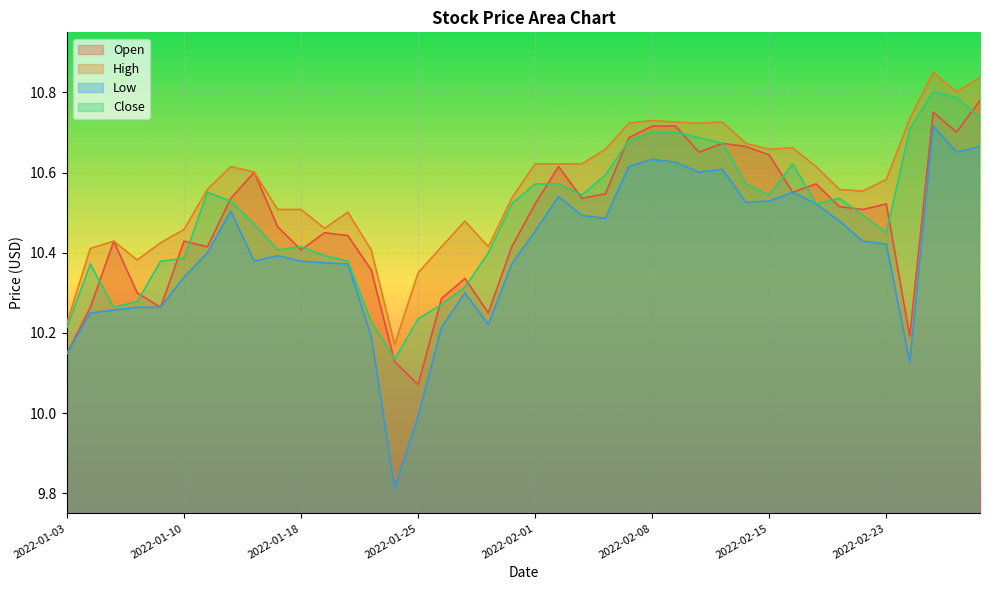

How many lines are shown in the chart?

4